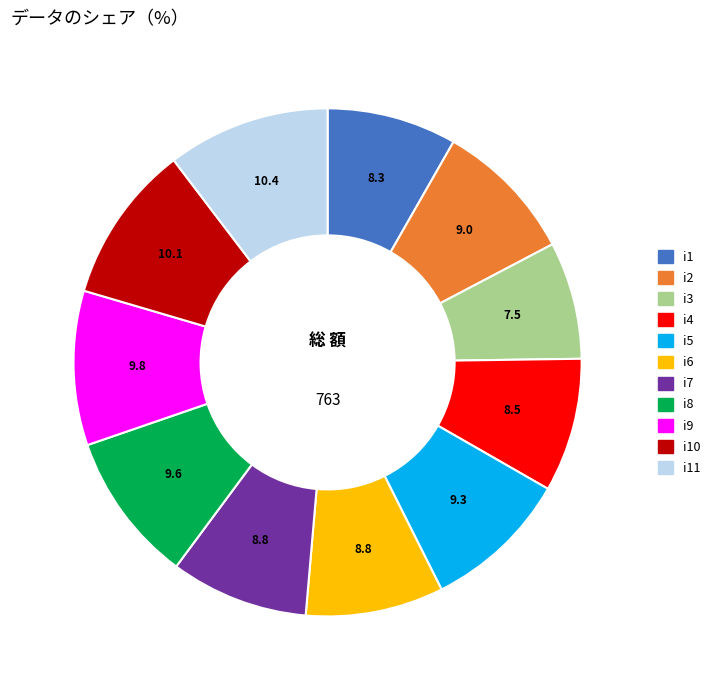

Is there any slice that represents more than half of the pie?

No